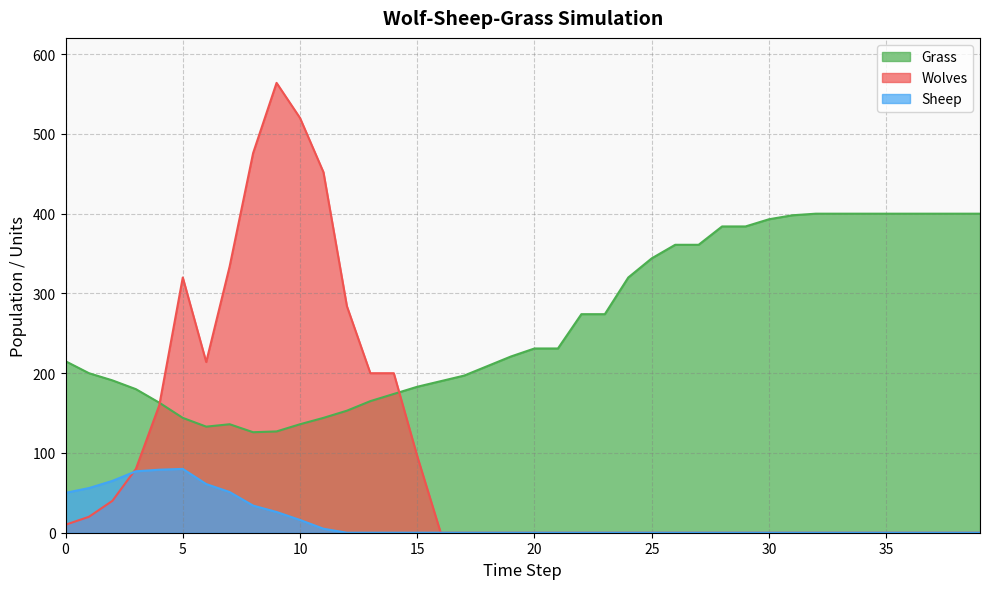

List the series in order of their overall mean, highest first.

Grass, Wolves, Sheep